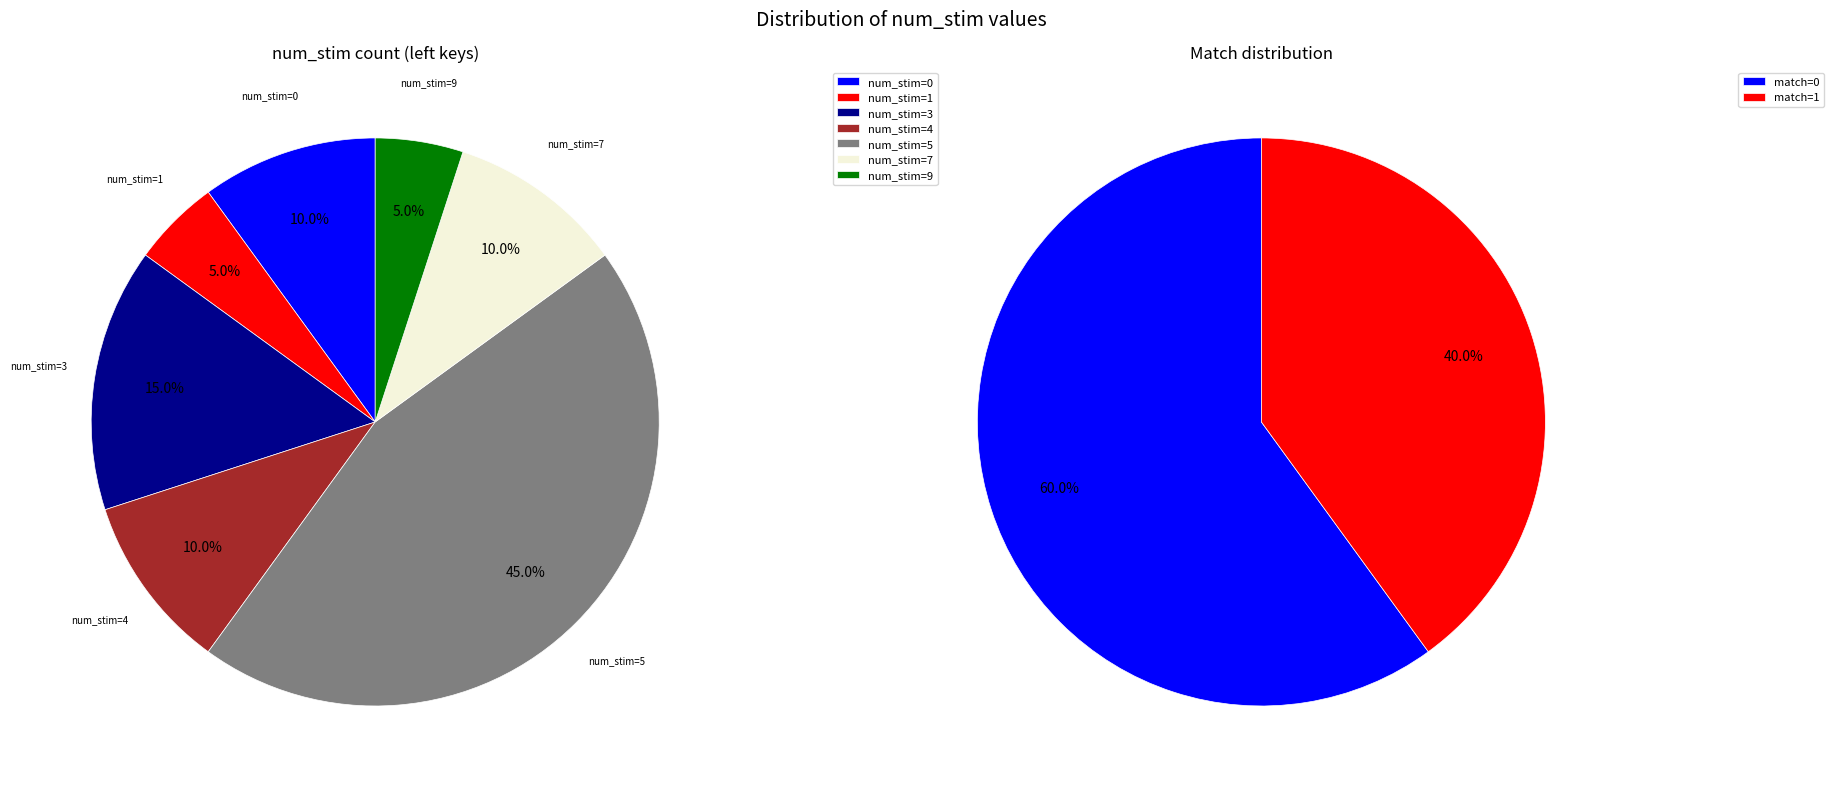

Does any single category account for the majority?

No